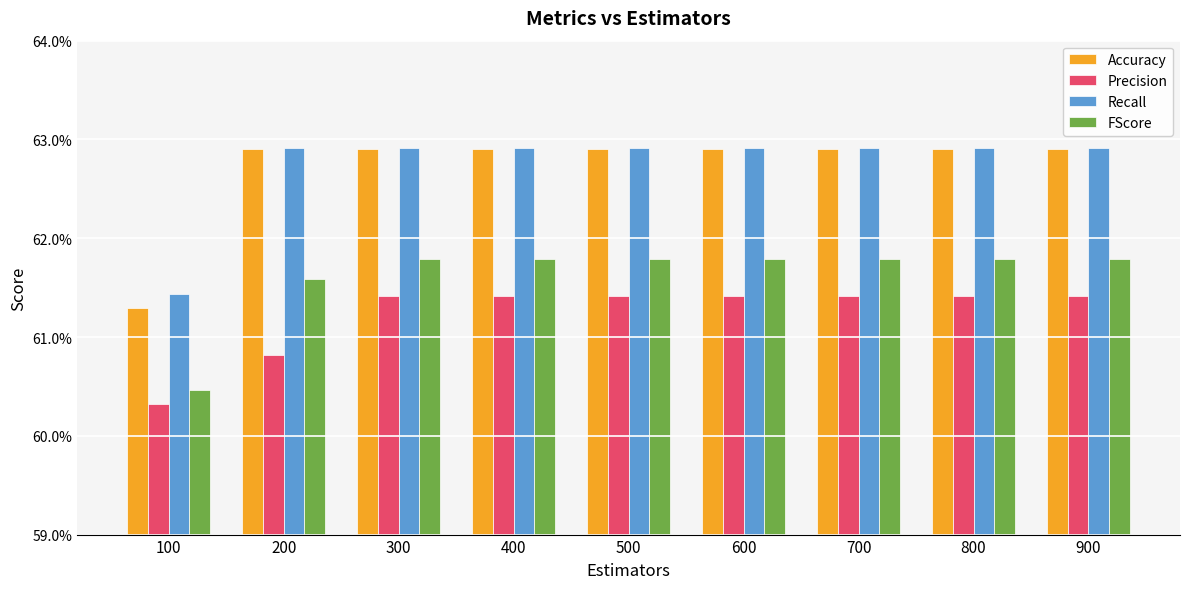

Read the Recall value at 600.

0.6